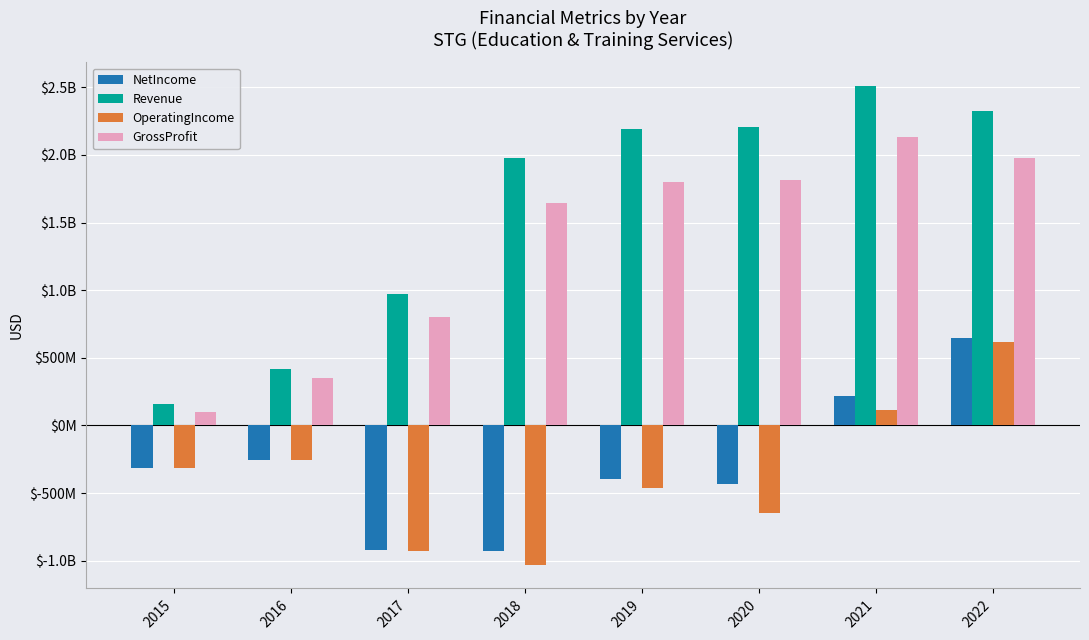

What value does the NetIncome series have at 2016, to the nearest 50?

-253567000